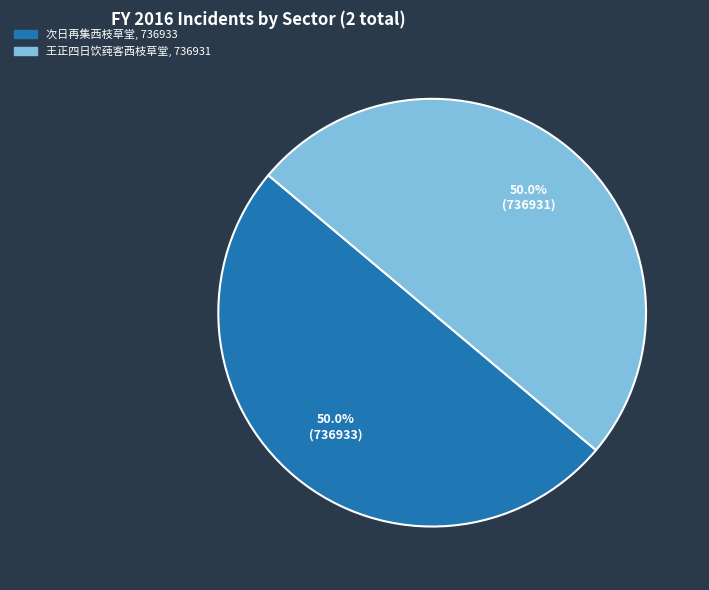

What portion of the pie excludes 次日再集西枝草堂?

50.0%